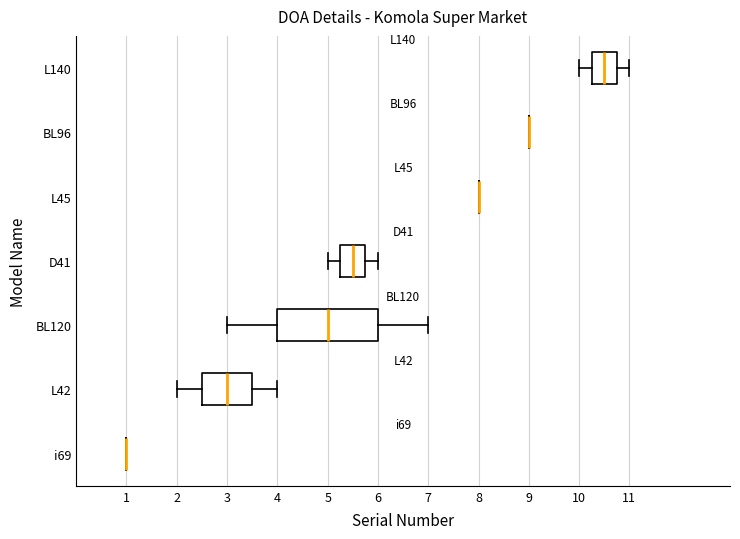

Comparing the boxes themselves (not the whiskers), which one is the widest?

BL120